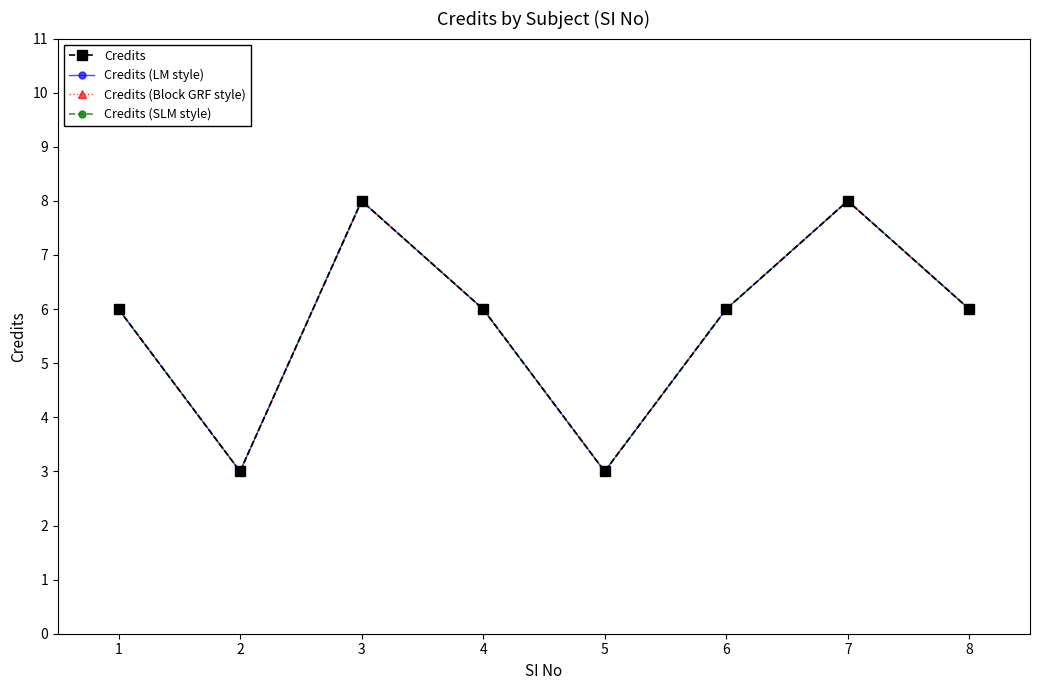

True or false: Credits and Credits (SLM style) intersect in this chart.

False